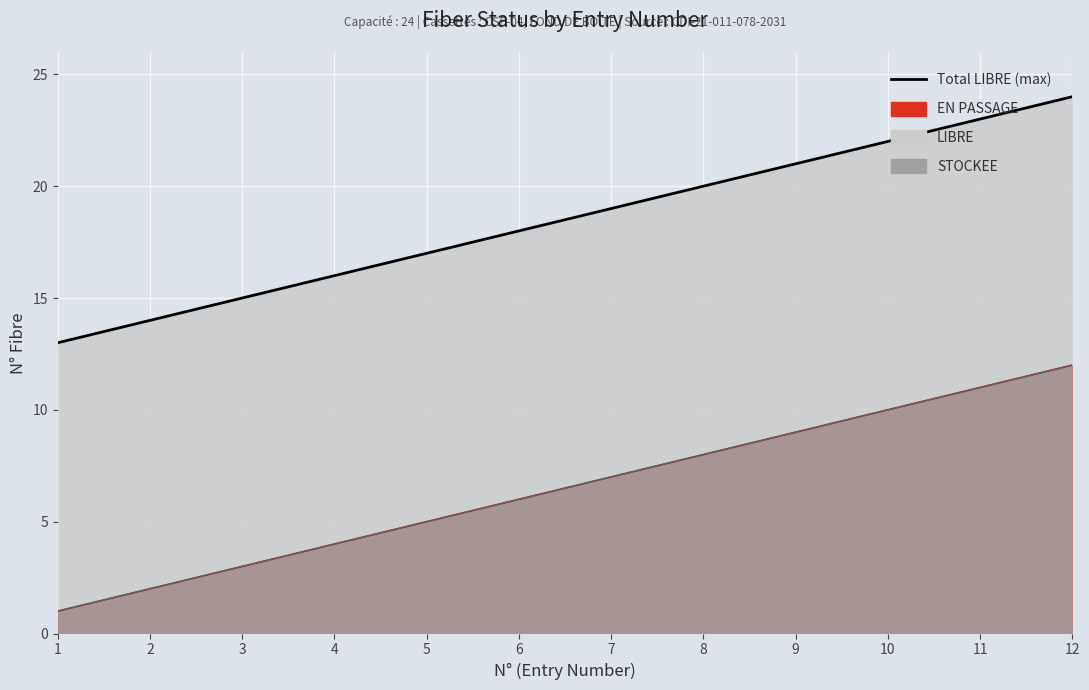

At which category does the chart reach its minimum across all series?

1